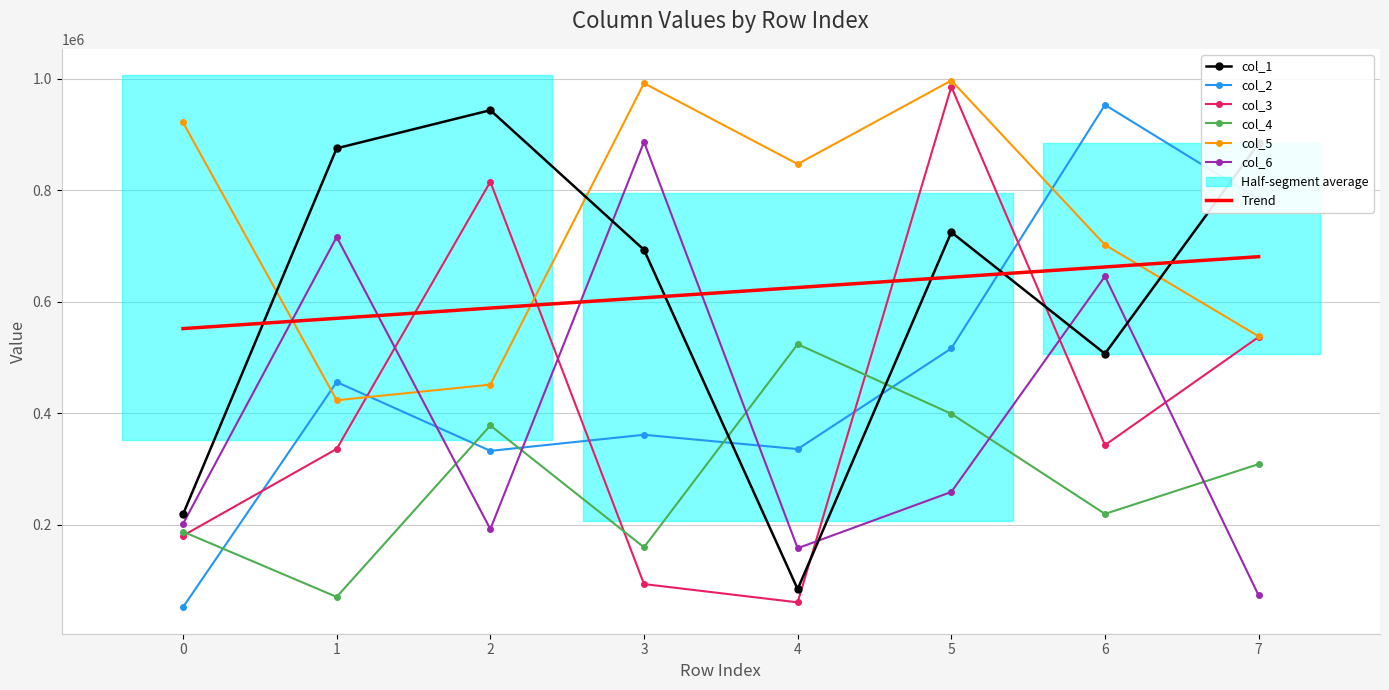

What is the lowest value of the col_5 series?

423395.0